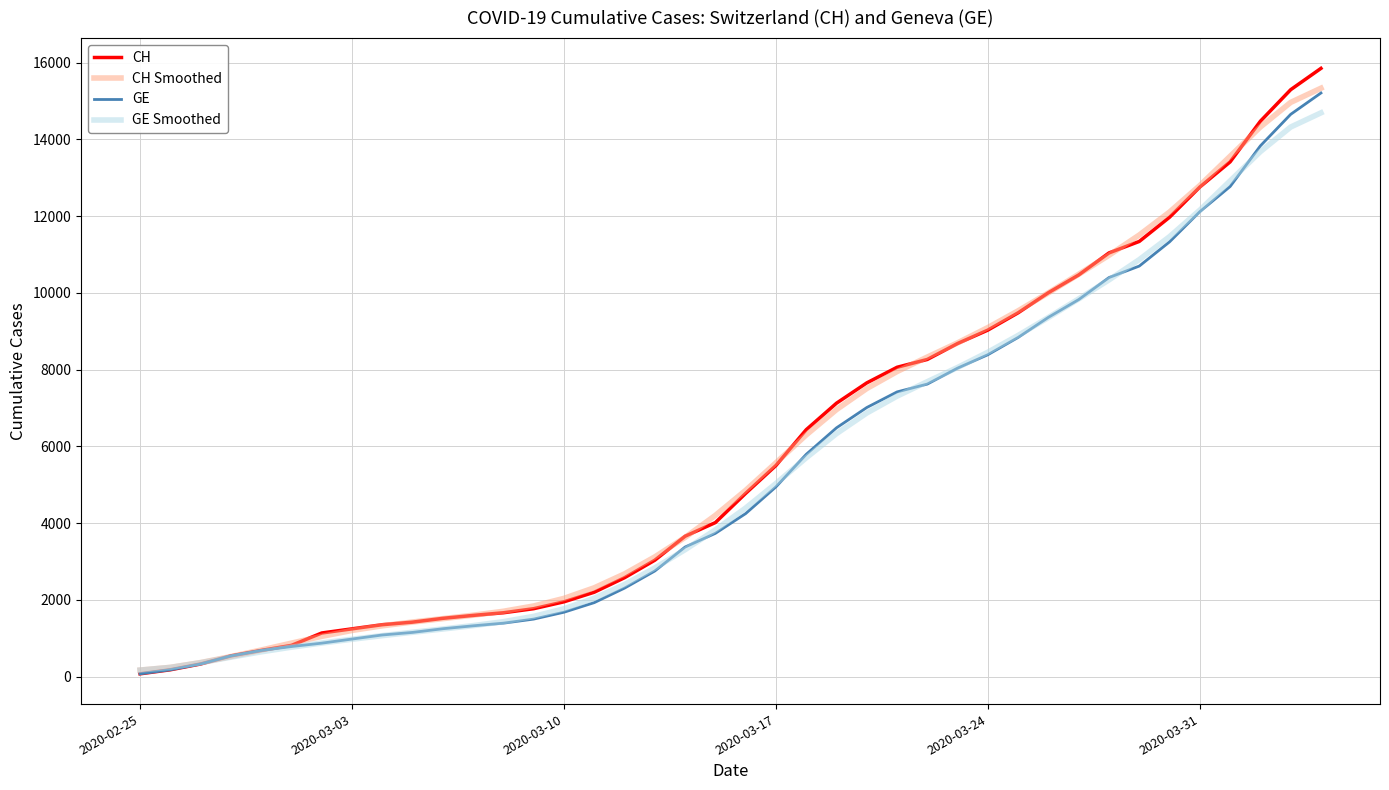

What is the highest value of the CH Smoothed series?

15333